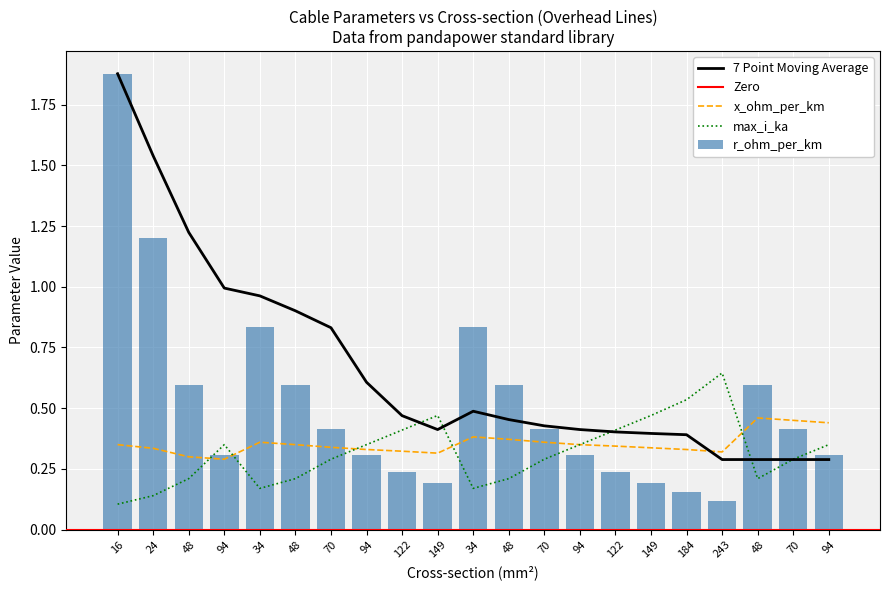

Between 48 and 94, which series saw the biggest shift?

r_ohm_per_km